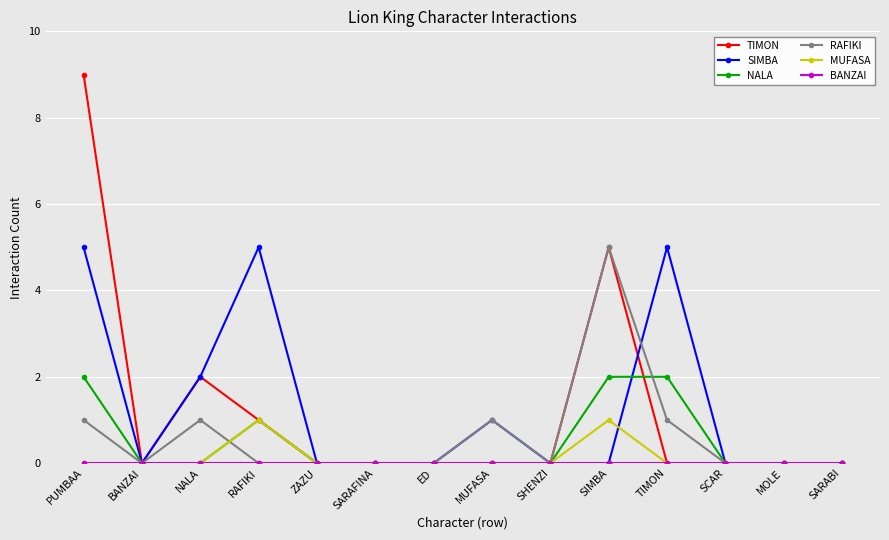

True or false: RAFIKI has more than 0 interior local peaks.

True